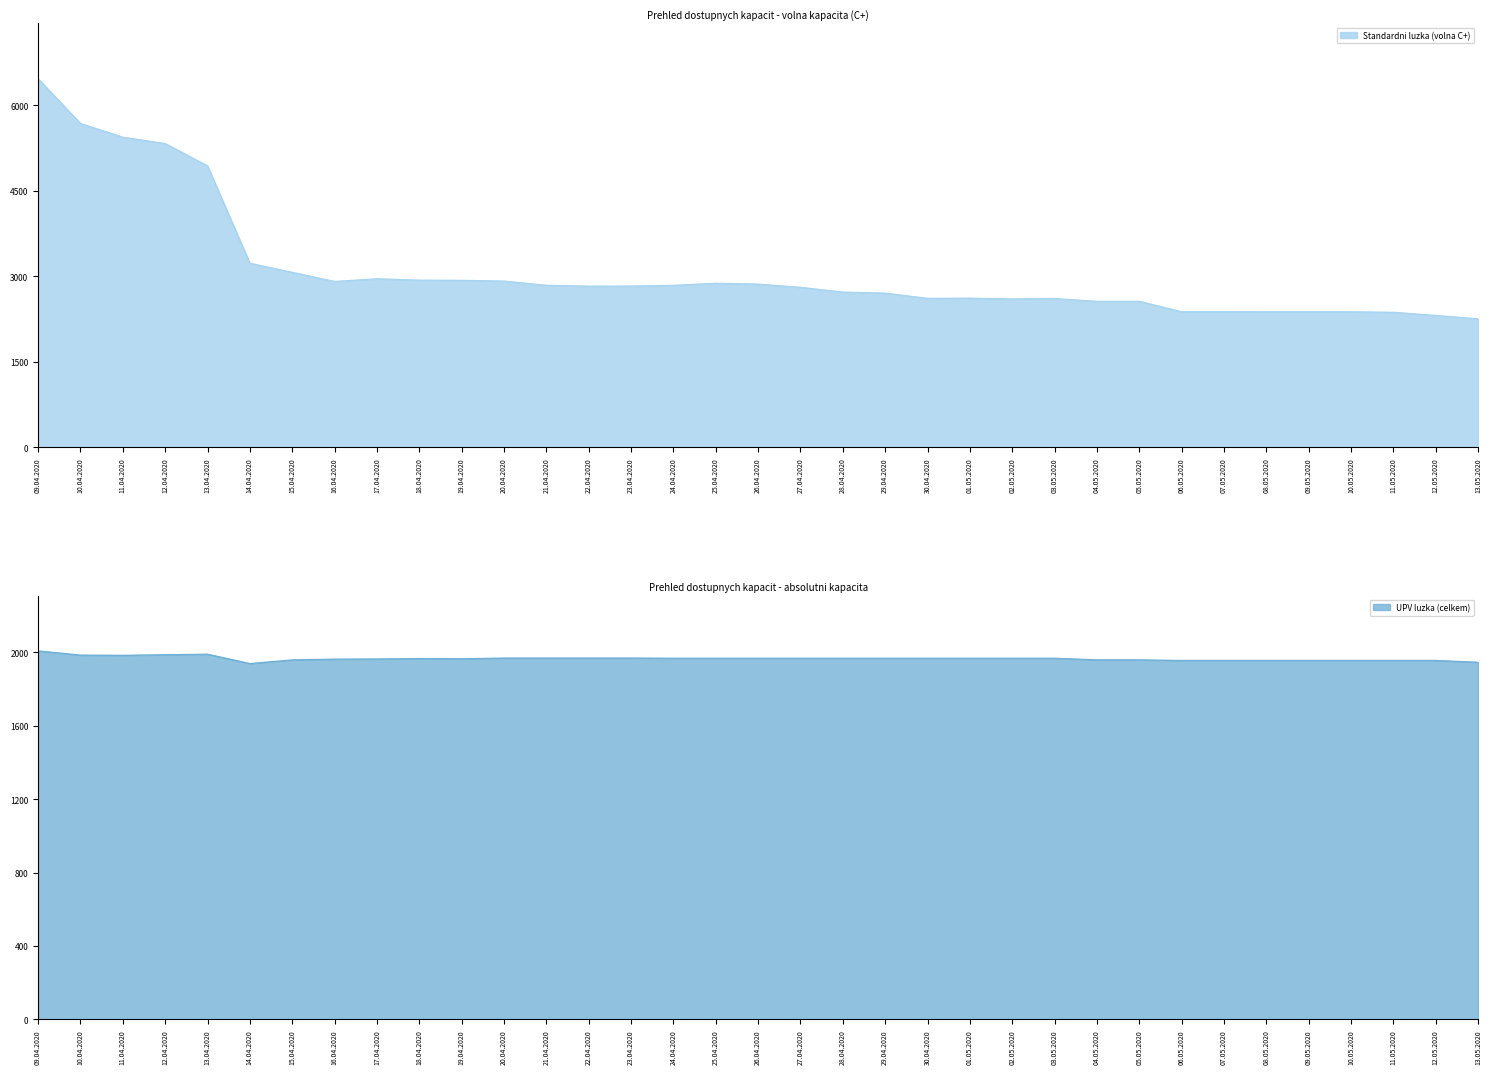

At how many categories does at least one series exceed 2388?

27